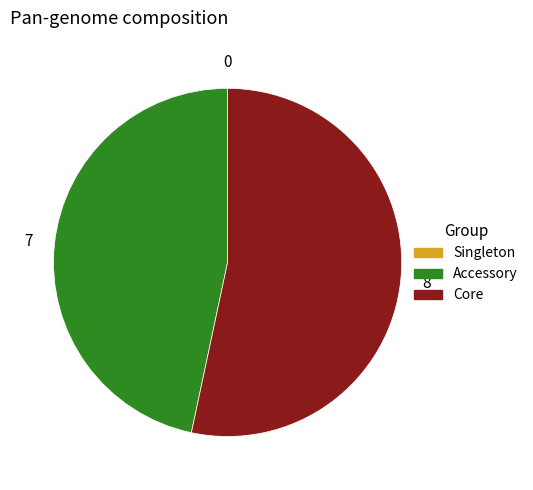

Which has a higher value, Accessory or Core?

Core